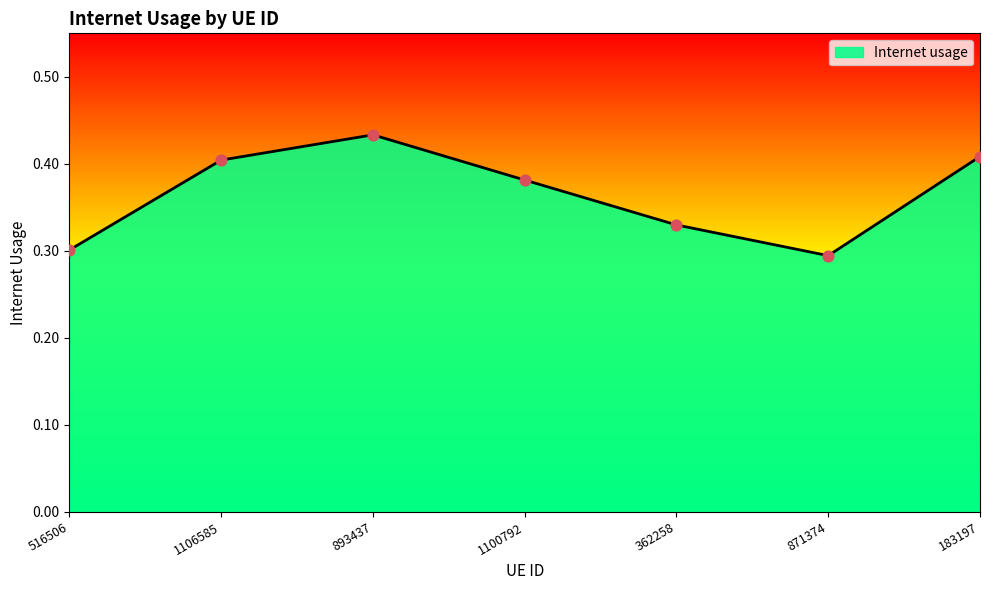

What is the change in value from 893437 to 871374?

-0.1